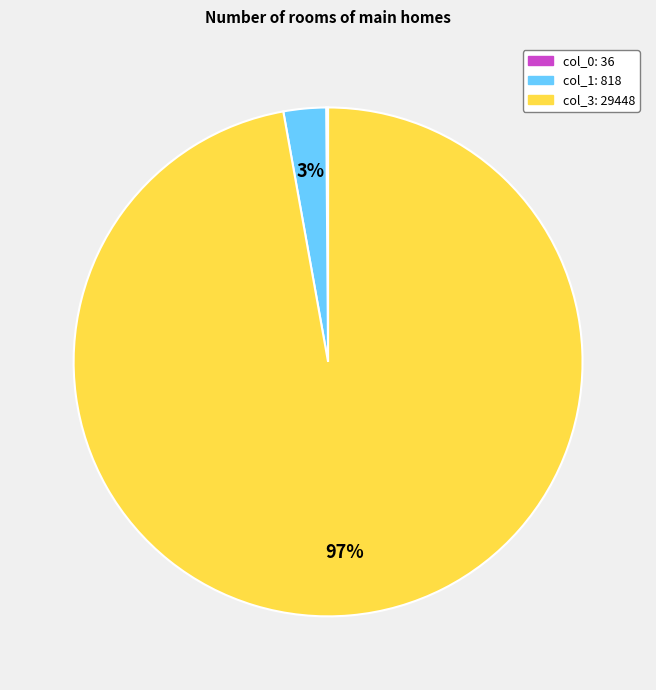

Is there any slice that represents more than half of the pie?

Yes